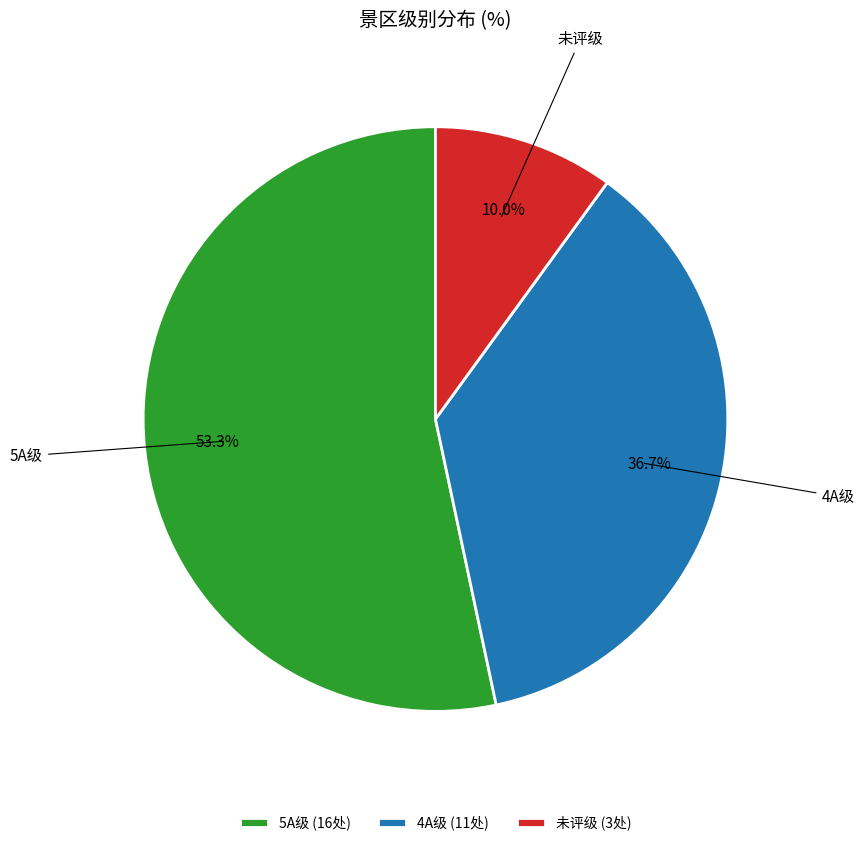

Which category has the smallest portion of the pie?

未评级 (3处)